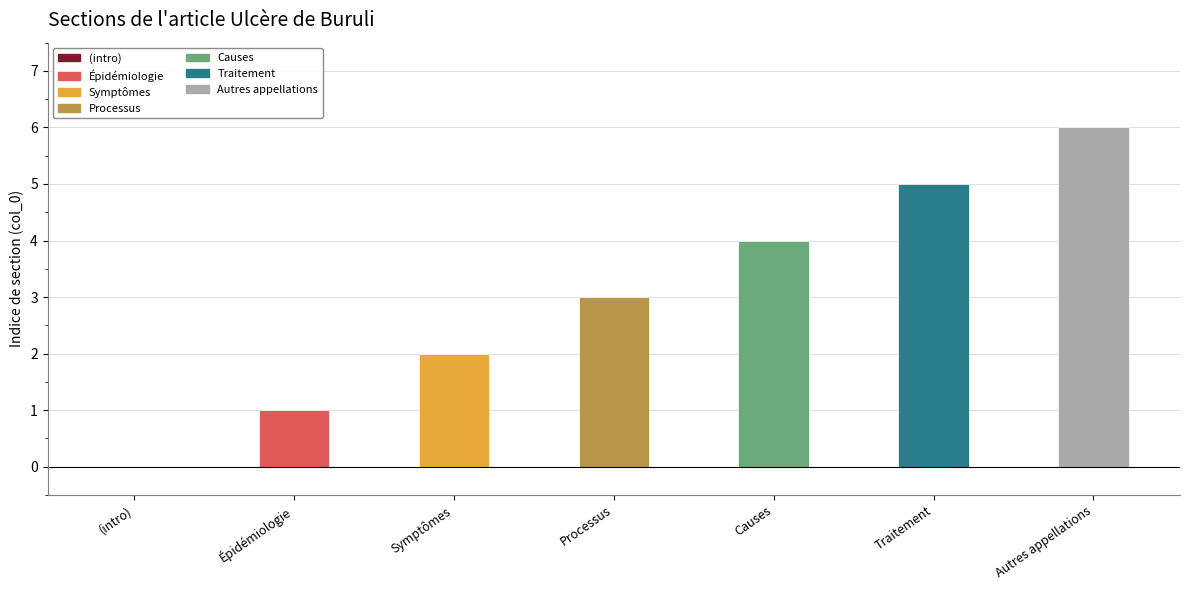

True or false: Symptômes has a value of -1 at 2.

False